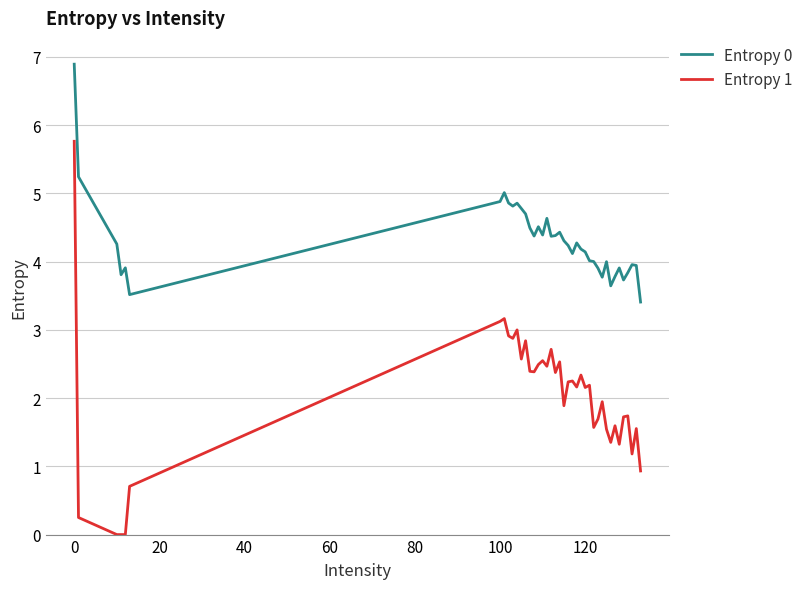

What is the average value of the Entropy 0 series?

4.3